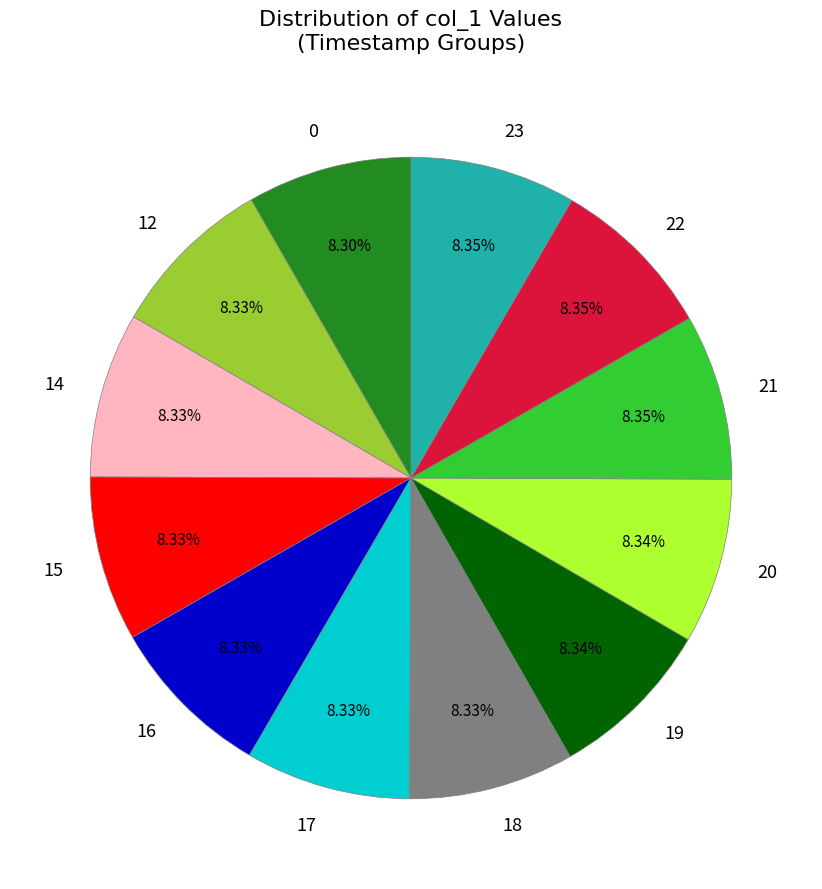

What percentage do 20 and 14 together represent?

16.7%